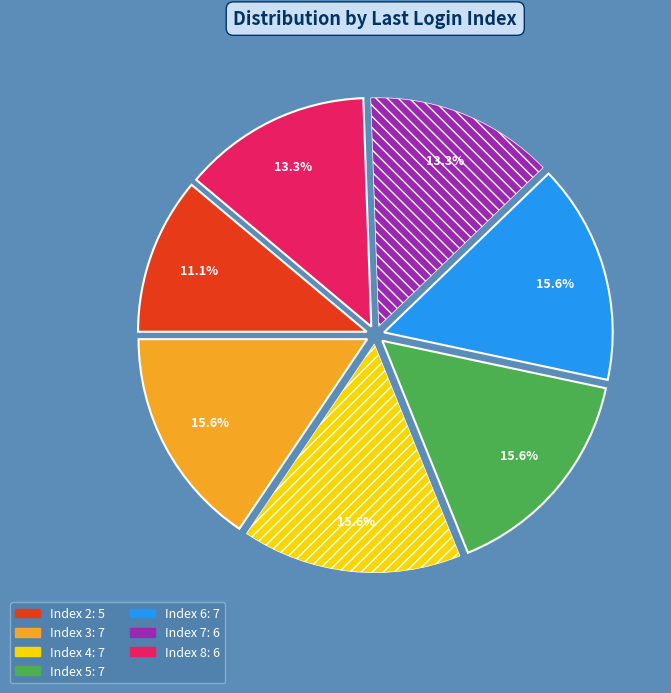

Between Index 5 and Index 2, which is larger?

Index 5